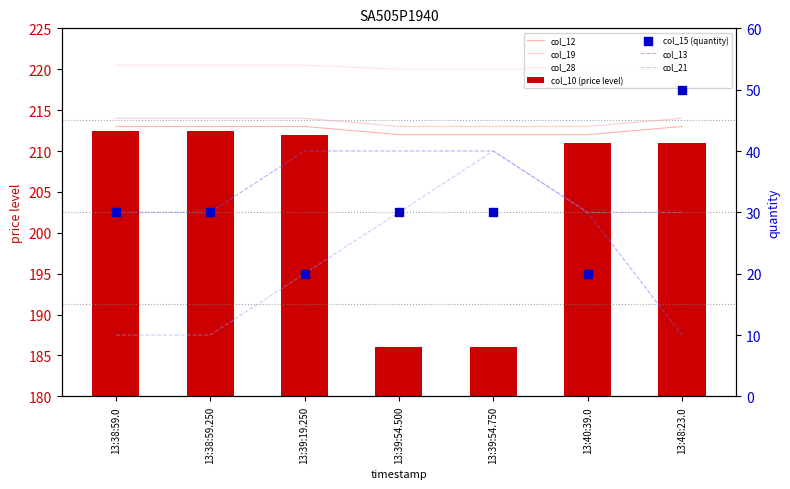

True or false: col_10 (price level) has a value of 211.0 at 13:48:23.0.

True